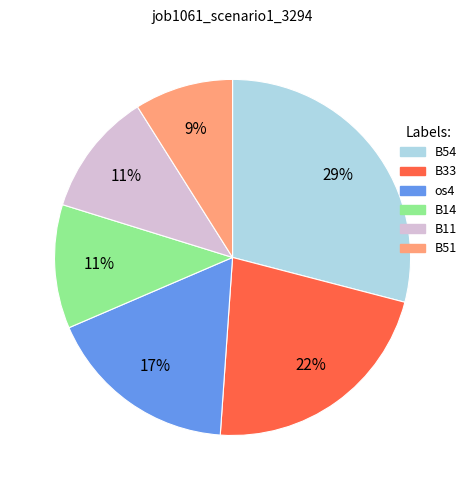

Is there any slice that represents more than half of the pie?

No